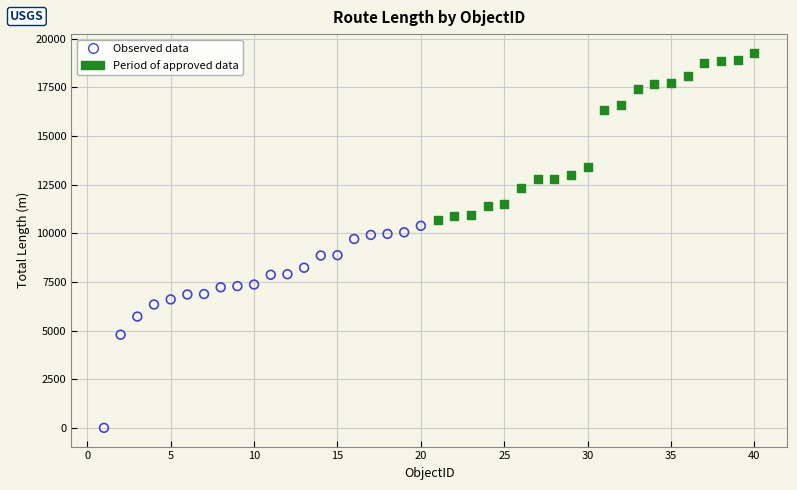

Which series reaches the minimum Y coordinate?

Observed data